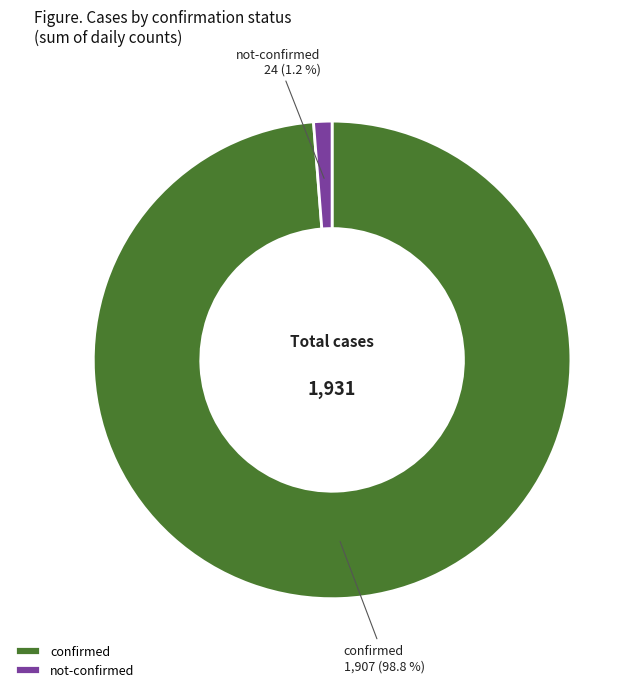

Which slice represents more than half of the pie?

confirmed